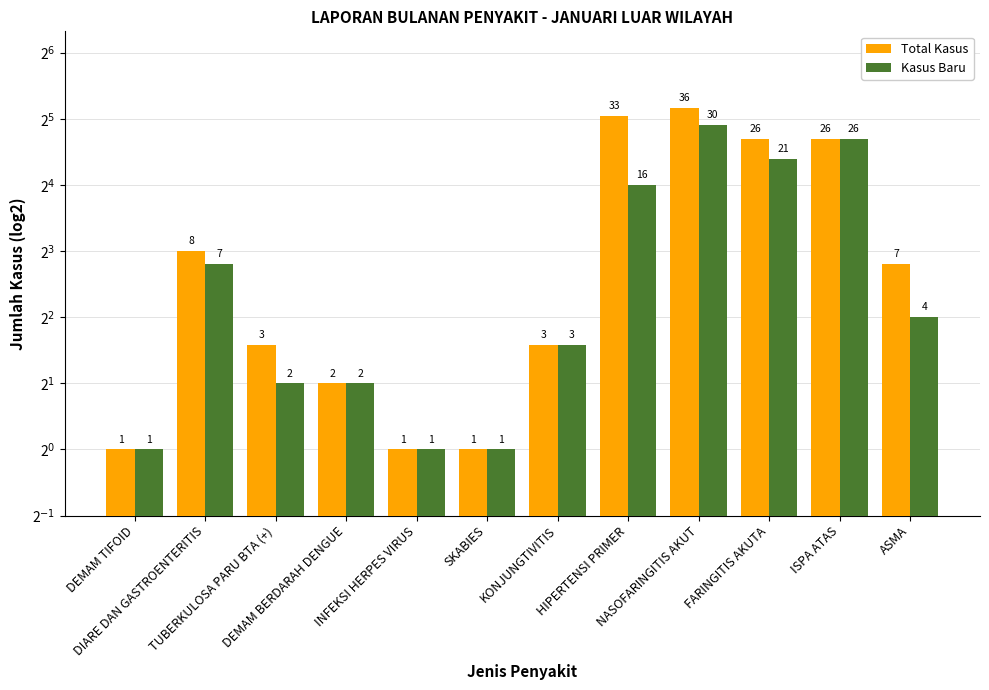

What is the difference between the maximum and minimum values in the Kasus Baru series?

29